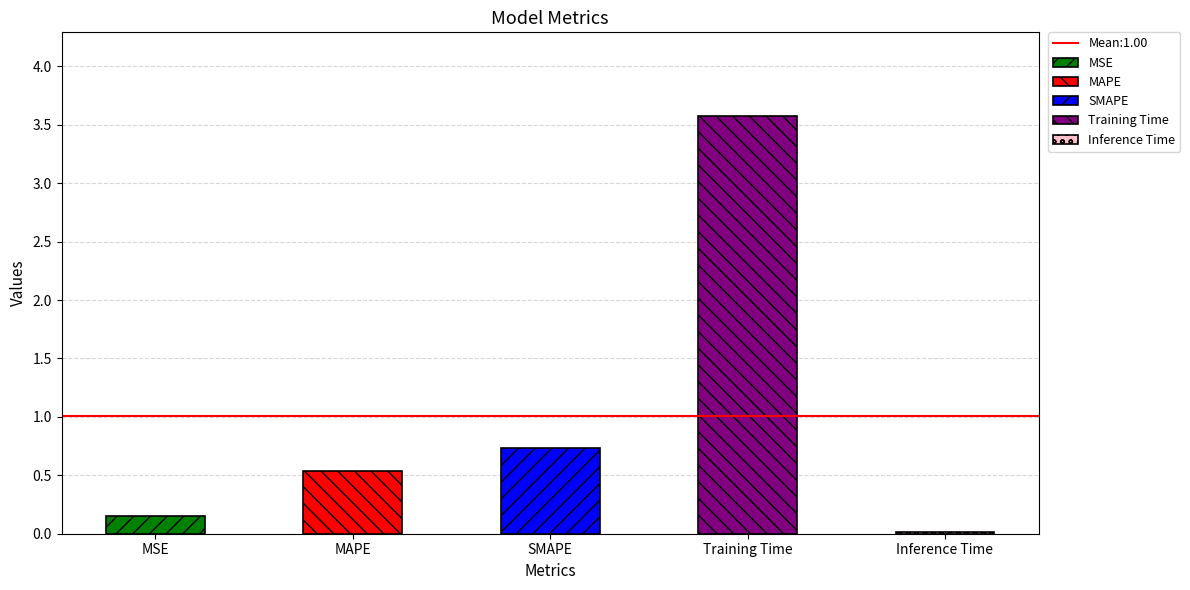

Reading right to left, extract all data points from this chart.

Inference Time=0.0	Training Time=3.6	SMAPE=0.7	MAPE=0.5	MSE=0.2